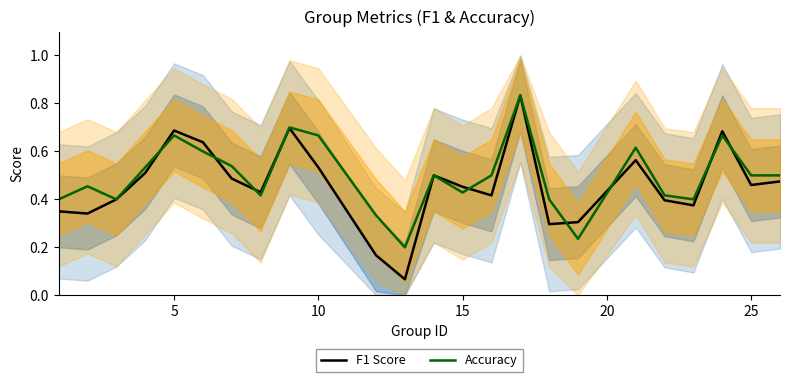

What value does the Accuracy series have at 20?

0.4